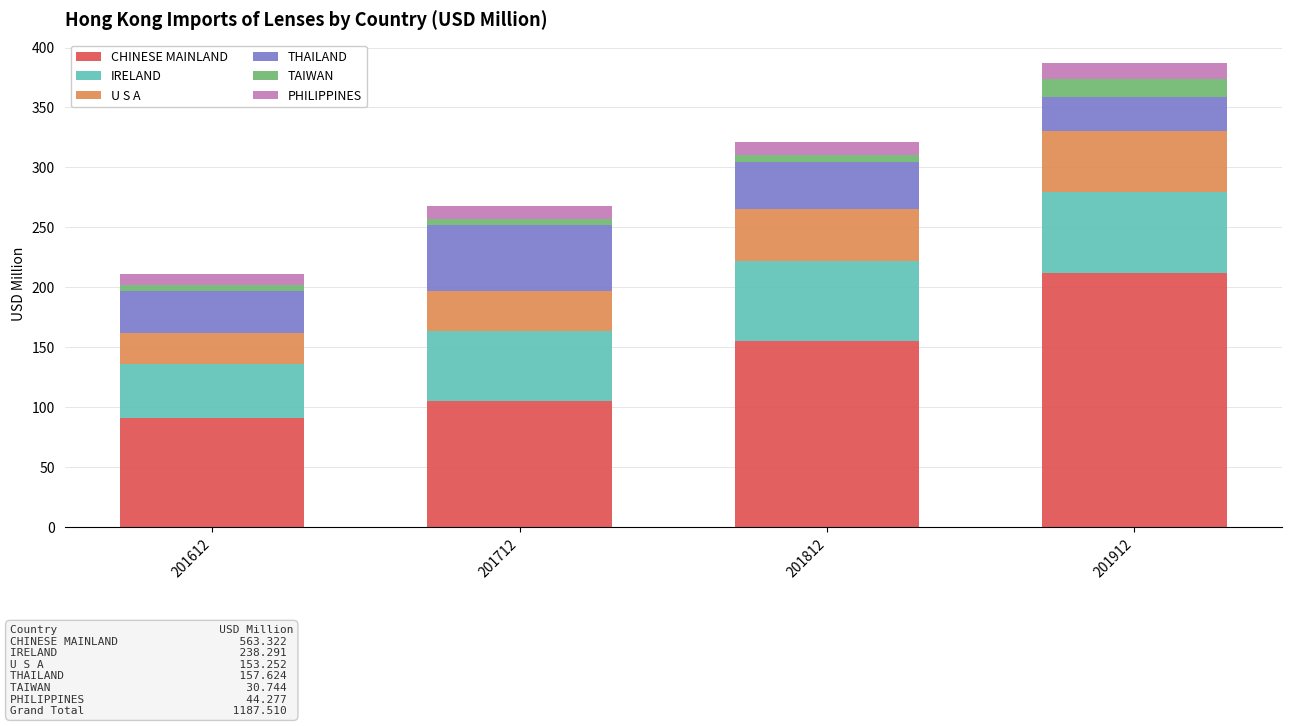

At which label is CHINESE MAINLAND closest to 151?

201812